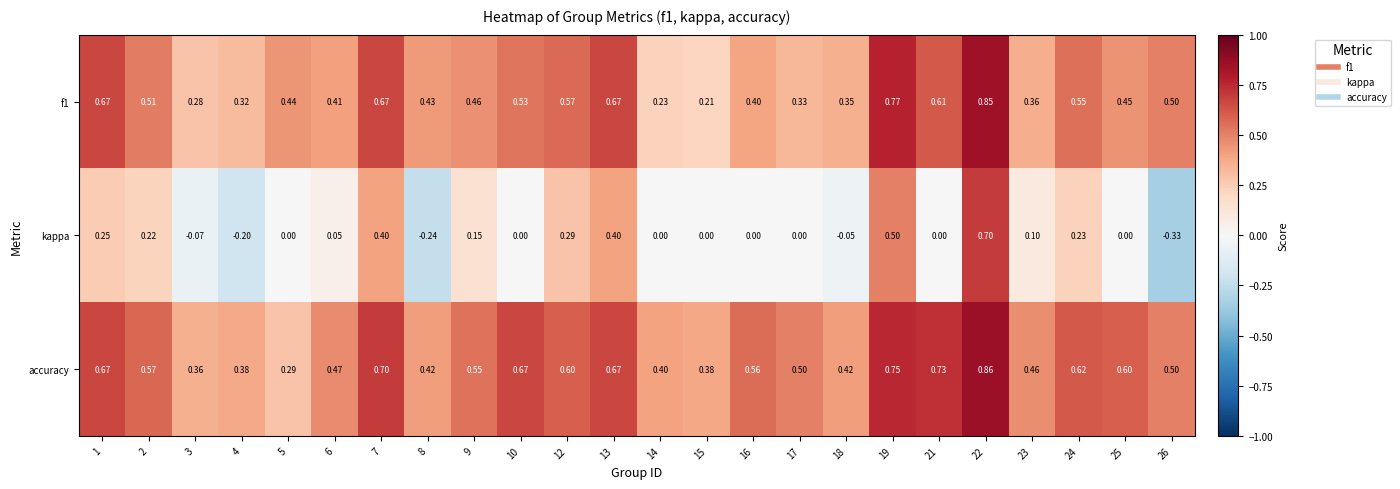

What is the total value across all series at 24?

1.4